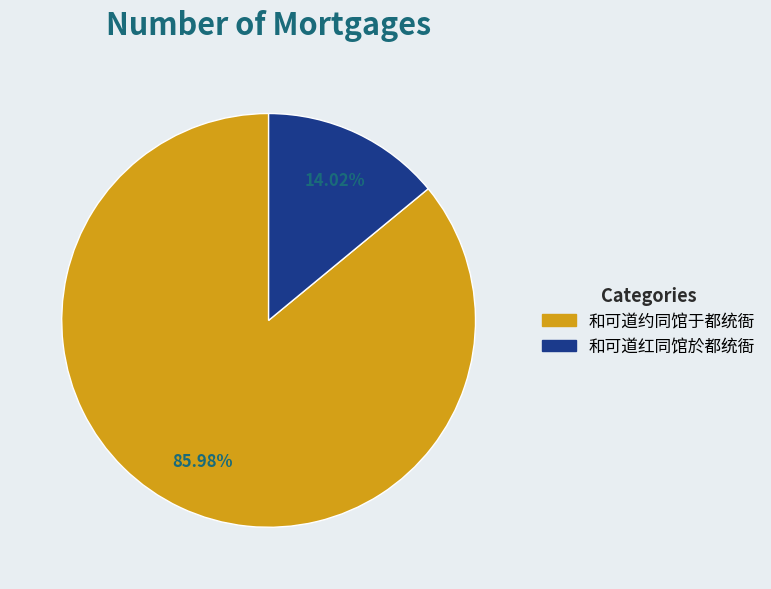

To the nearest percent, what percentage of the pie is 和可道红同馆於都统衙?

14%